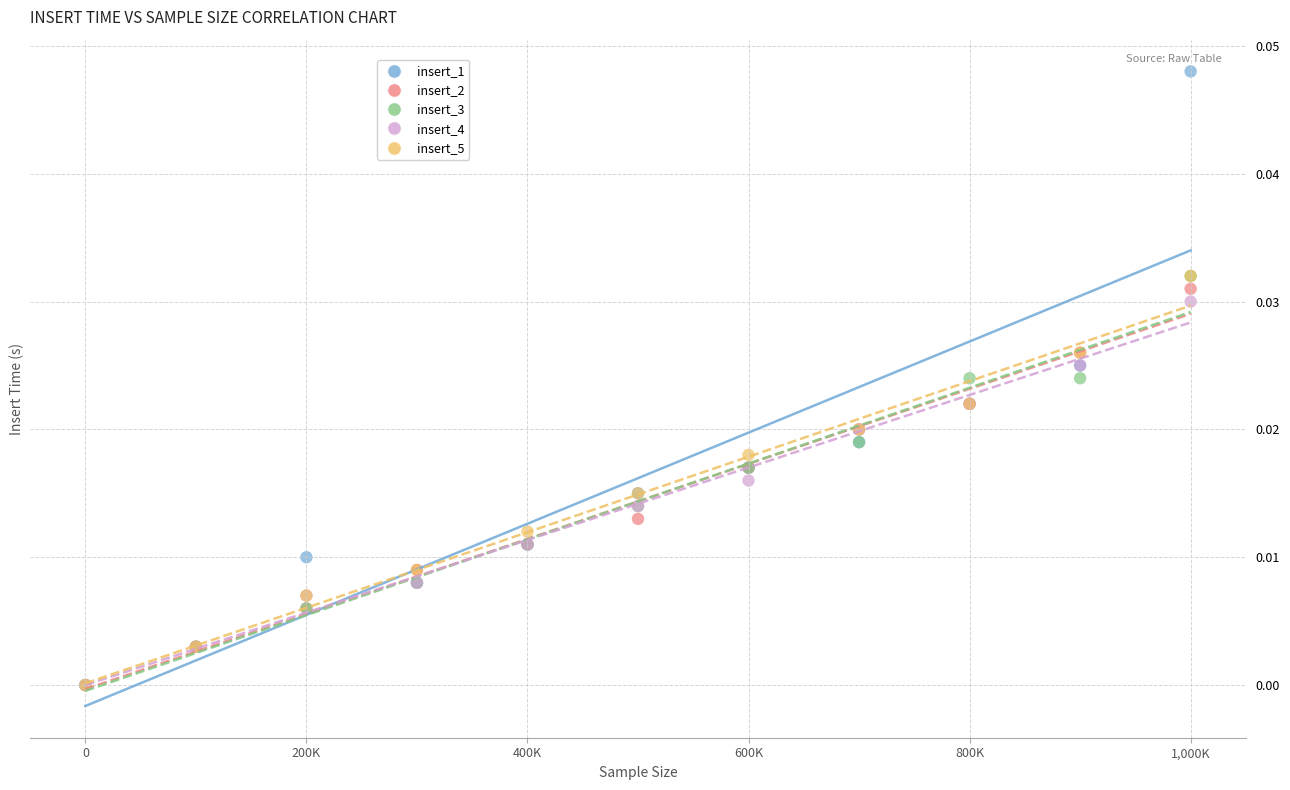

Which series has the widest spread of Y values?

insert_1